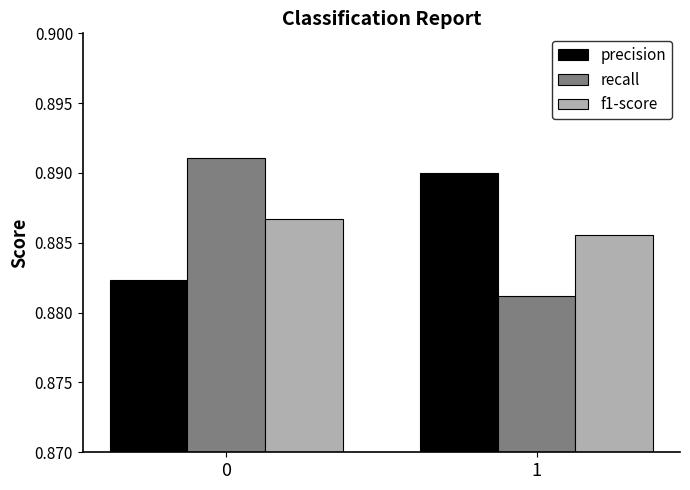

Is the value of f1-score at 1 greater than the value of recall at 1?

Yes